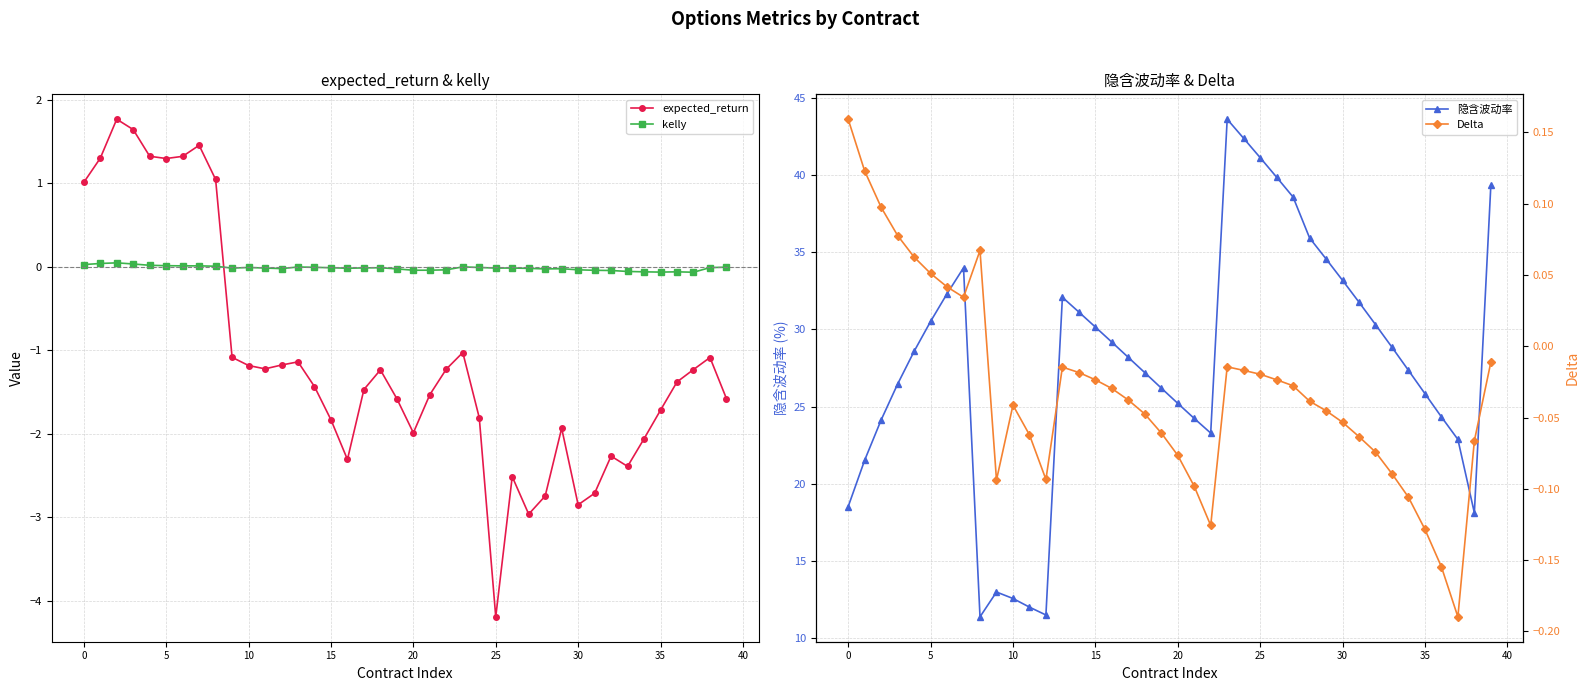

The value of kelly at 12 is -0.0. True or false?

True